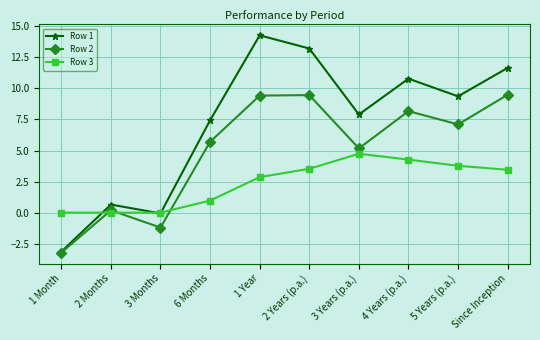

Is it true that Row 3 equals 3.5 at 2 Years (p.a.)?

True